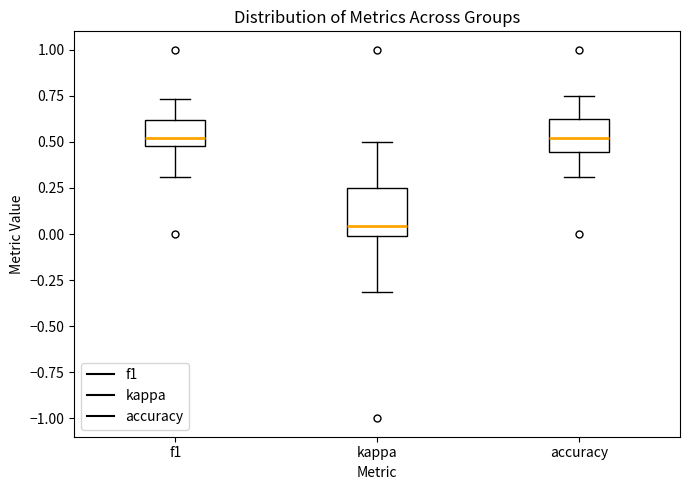

Reading left to right, transcribe this box plot: for each box, give where its median line is, the range the box spans, and where its two whiskers end, as read against the y-axis. The values are not printed on the chart, so give them approximately, as read against the axis.

f1: median 0.50 (just above the box's lower edge), box 0.50 to 0.60, whiskers 0.30 to 0.75
kappa: median 0.05, box 0.00 to 0.25, whiskers -0.30 to 0.50
accuracy: median 0.50, box 0.45 to 0.60, whiskers 0.30 to 0.75